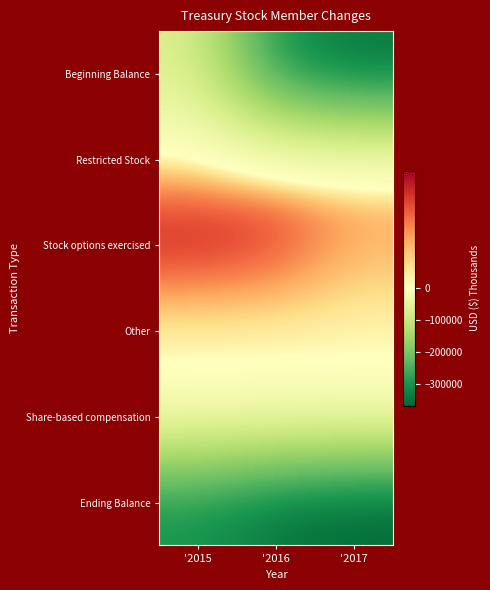

Which series has the largest total across all categories?

Stock options exercised